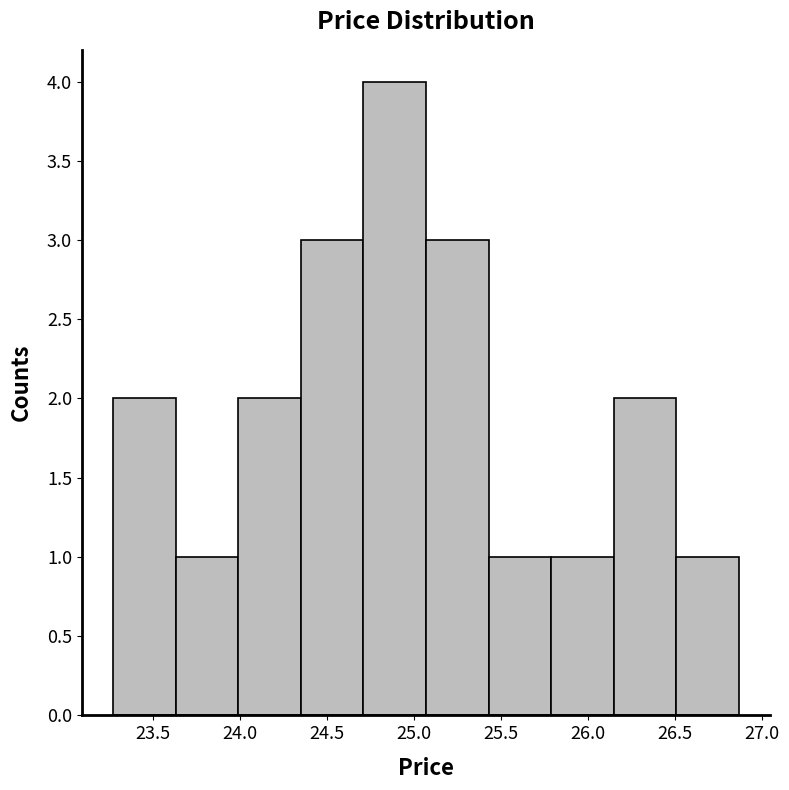

Over which range of the x-axis is the bar tallest?

24.71 to 25.07